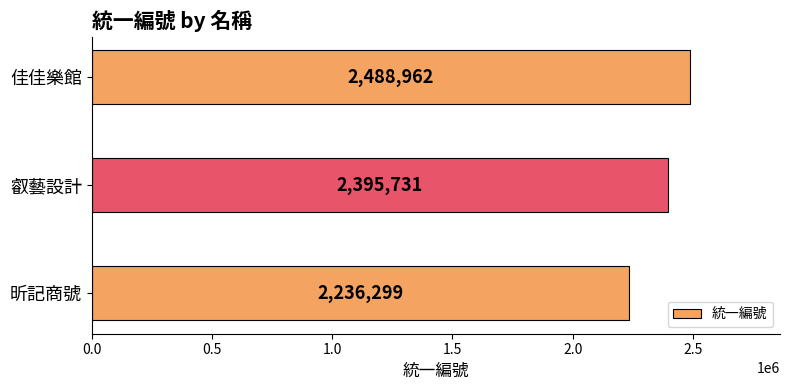

Are the bars horizontal?

Yes